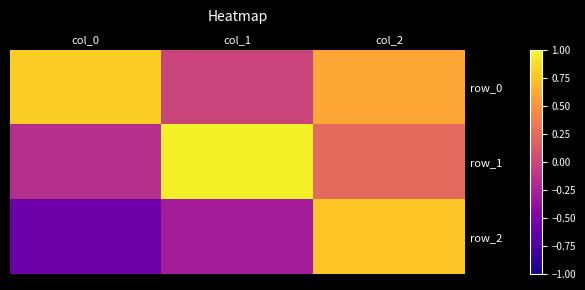

The row_0 series shows -0.0 at col_1. True or false?

False